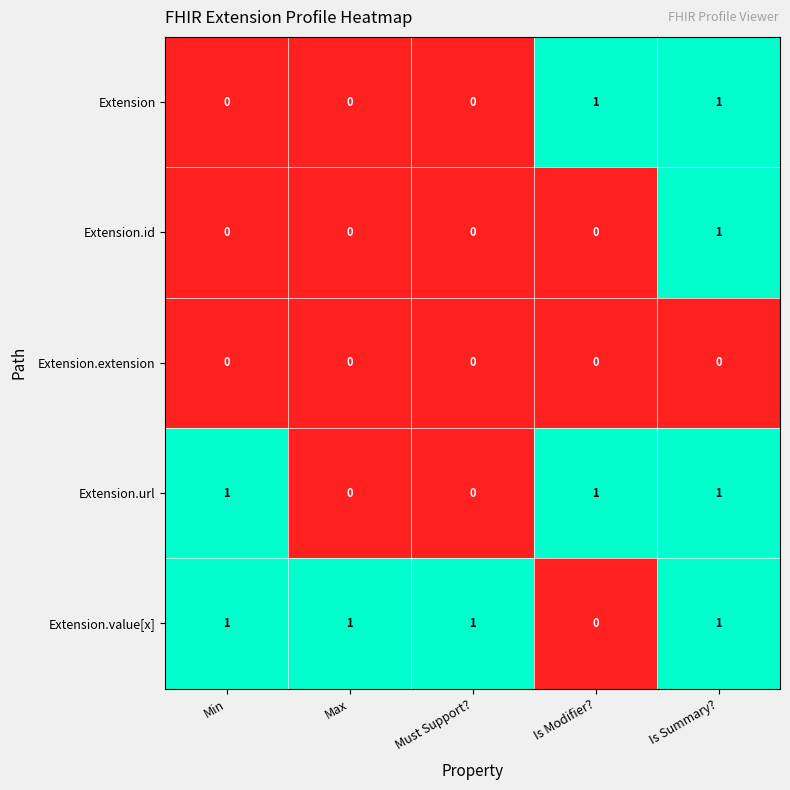

List the series in order of their overall mean, lowest first.

Extension.extension, Extension.id, Extension, Extension.url, Extension.value[x]